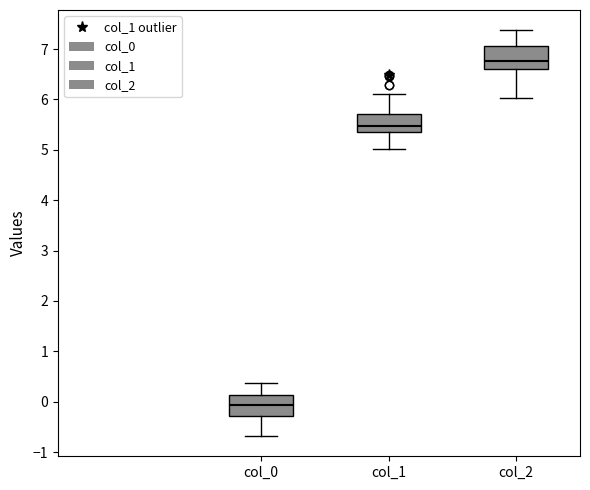

Reading left to right, read every box against the y-axis: the position of its median line, the range the box covers, and the ends of its whiskers. The values are not printed on the chart, so give them approximately, as read against the axis.

col_0: median -0.1, box -0.3 to 0.1, whiskers -0.7 to 0.4
col_1: median 5.5, box 5.3 to 5.7, whiskers 5.0 to 6.1
col_2: median 6.8, box 6.6 to 7.1, whiskers 6.0 to 7.4